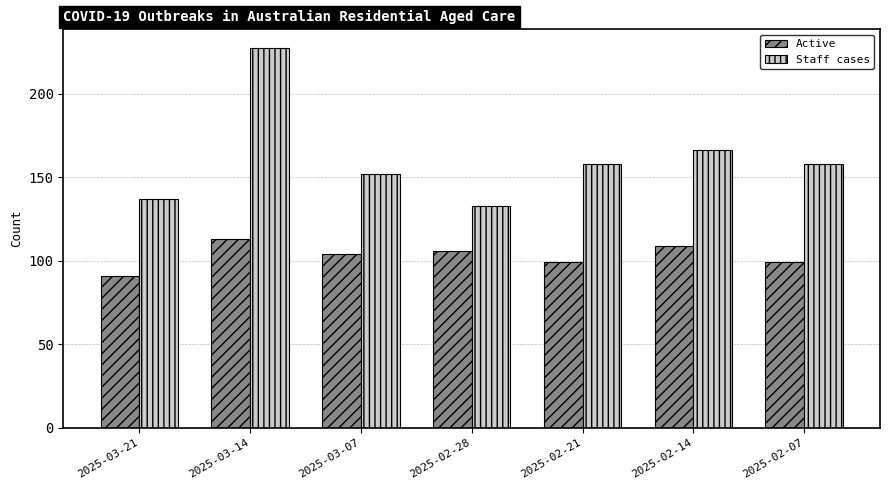

What is the average value of the Staff cases series?

162